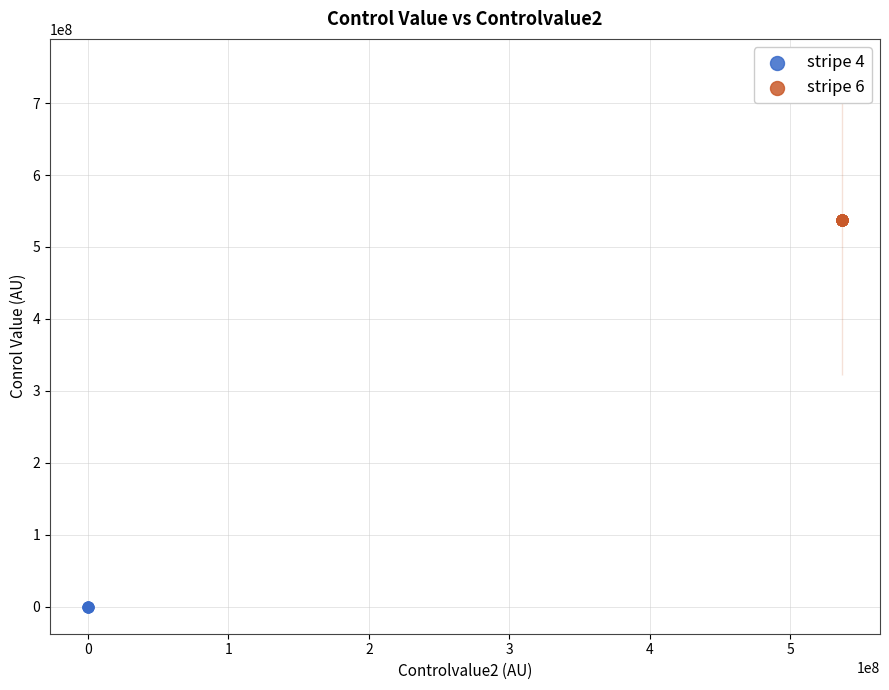

Which series reaches the maximum Y coordinate?

stripe 6